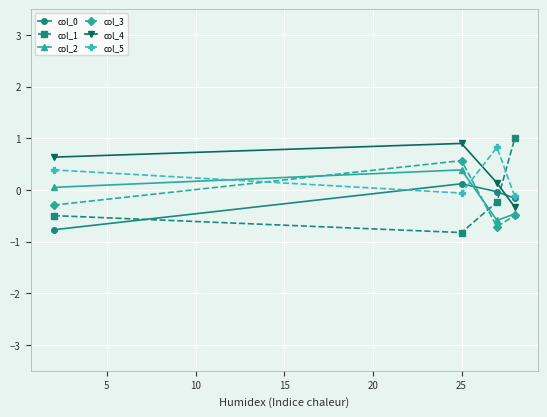

True or false: col_1 and col_0 cross at least once.

True